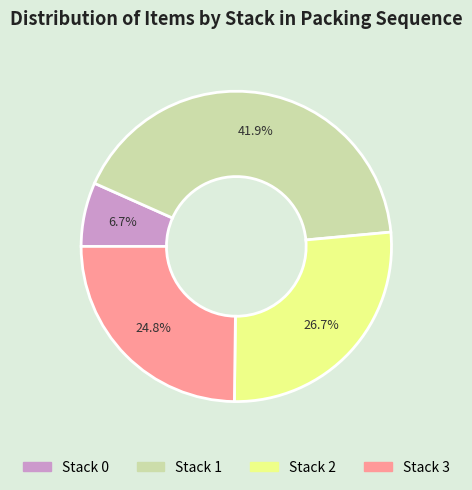

What percentage is the Stack 2 slice, to the nearest percent?

27%